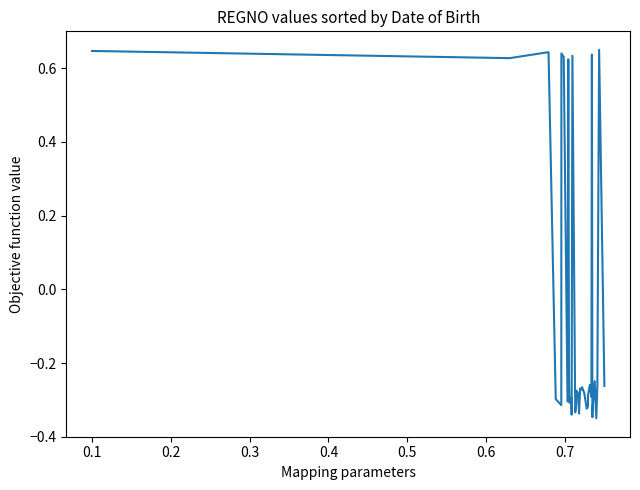

What is the sum of all values?

-3.4